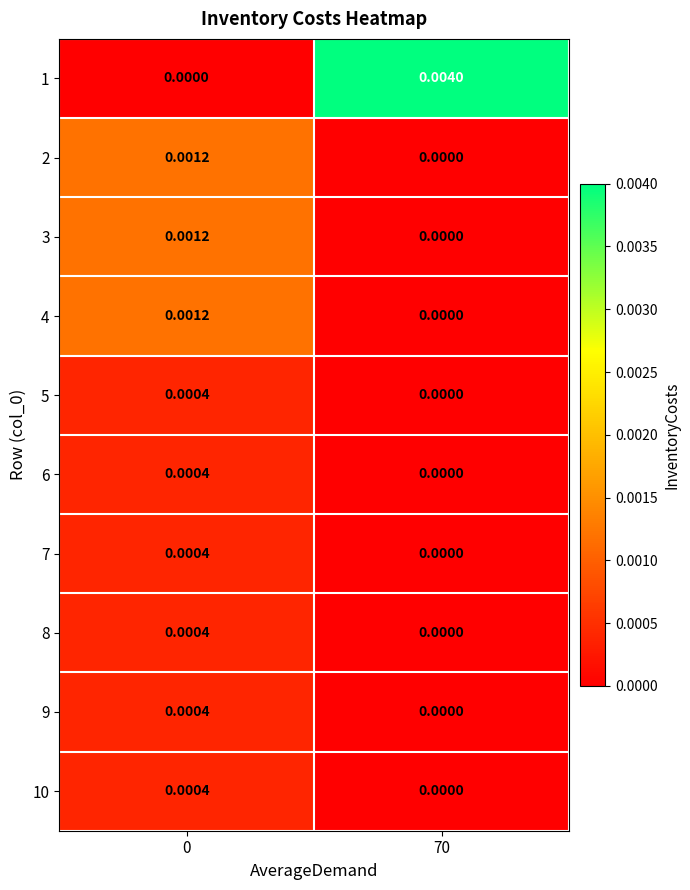

Is the value of 5 at 0 greater than the value of 1 at 0?

Yes